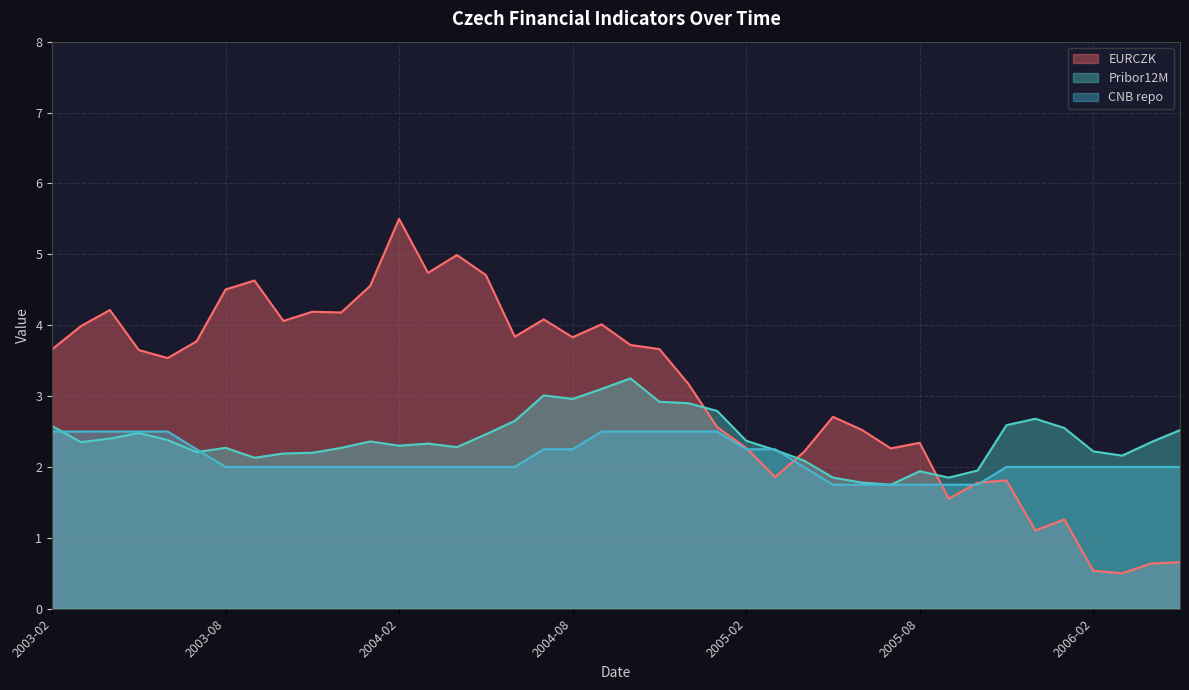

Rank the series by their average value, from highest to lowest.

EURCZK, Pribor12M, CNB repo